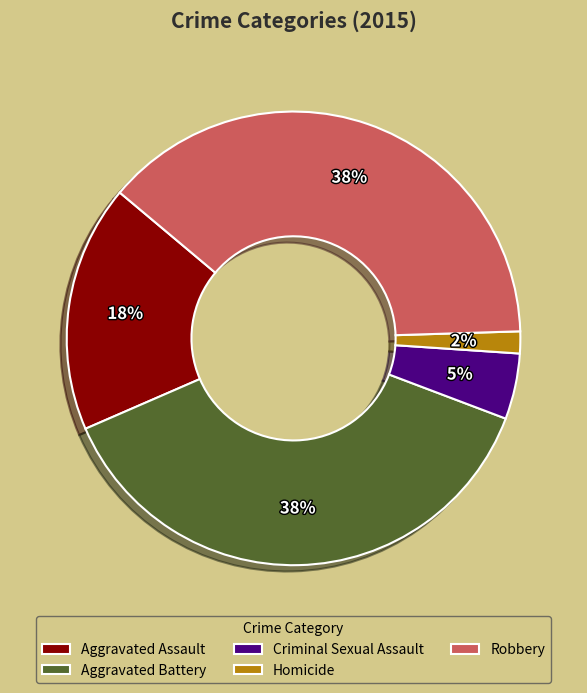

To the nearest percent, what portion does Aggravated Battery represent?

38%